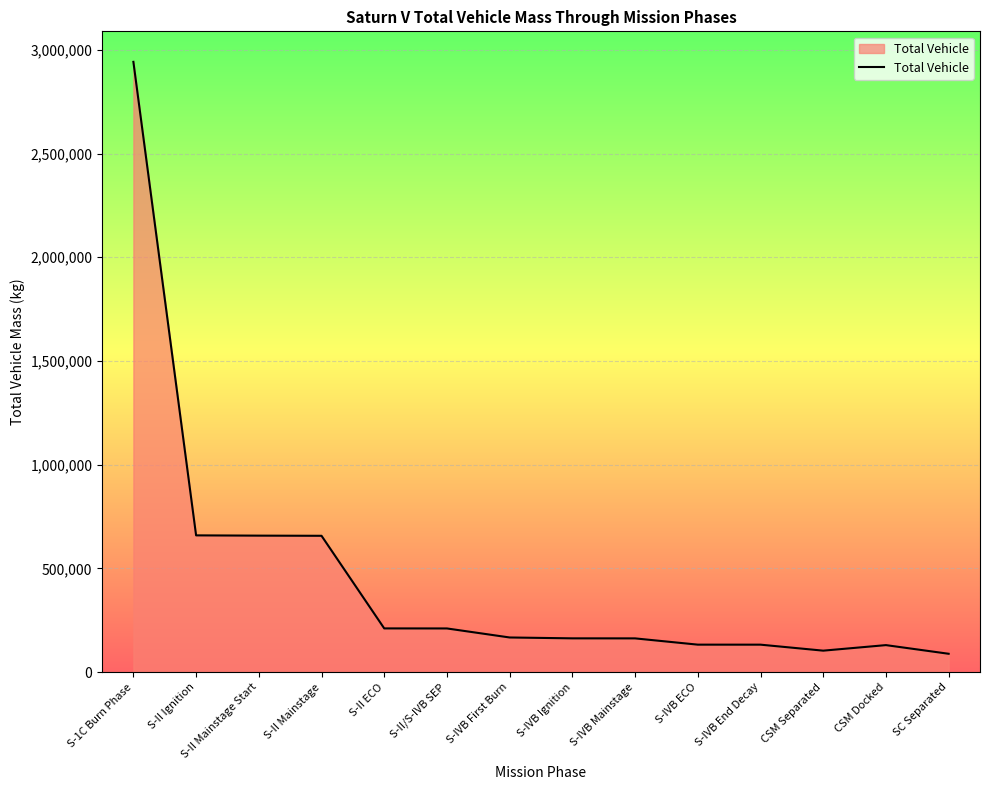

What is the minimum value shown in the chart?

88584